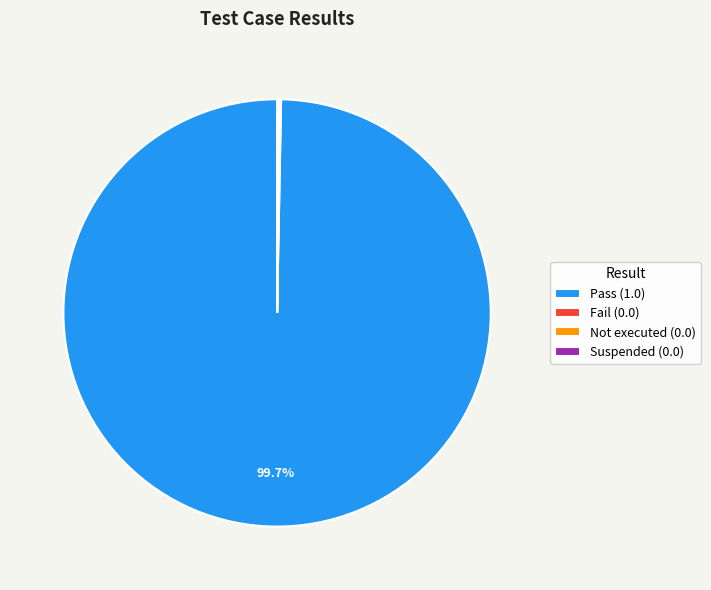

Does any single category account for the majority?

Yes